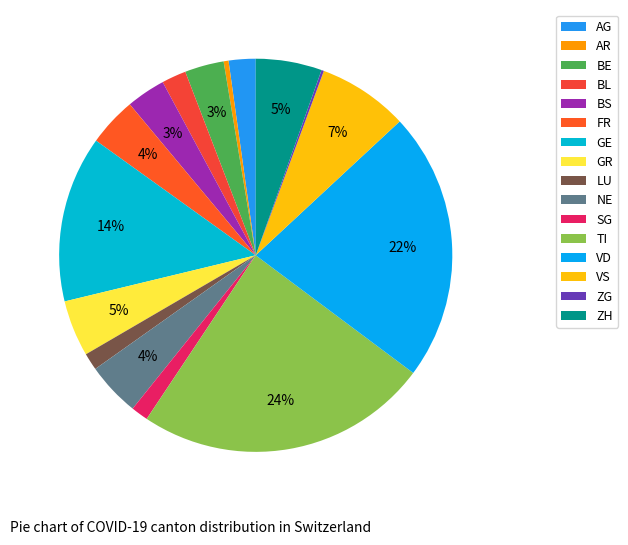

To the nearest percent, what is the average slice percentage?

6%